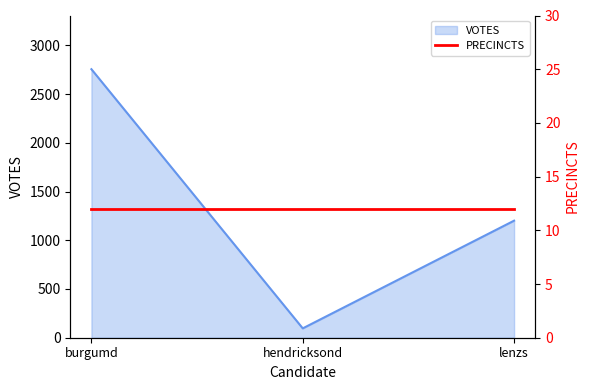

Rank the categories by value from highest to lowest.

burgumd, lenzs, hendricksond